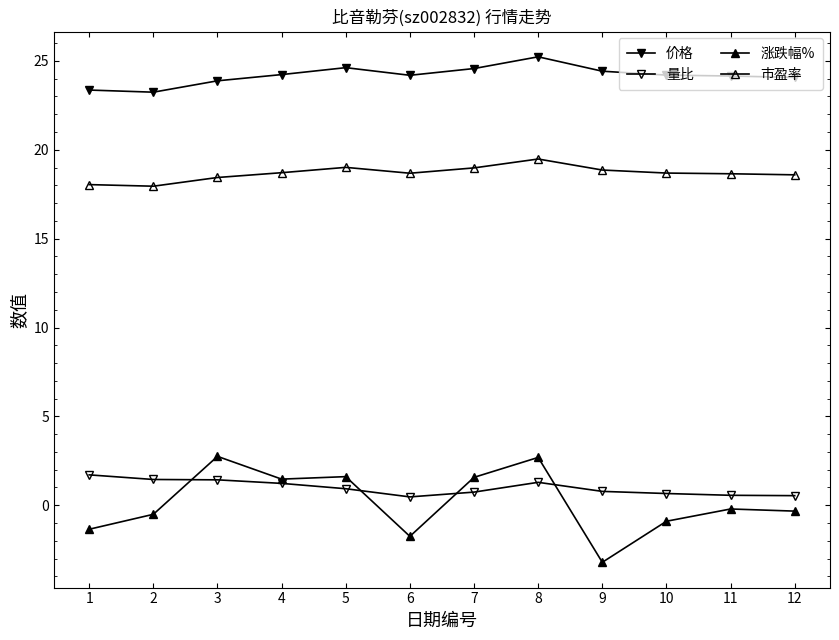

How many series are shown in this chart?

4